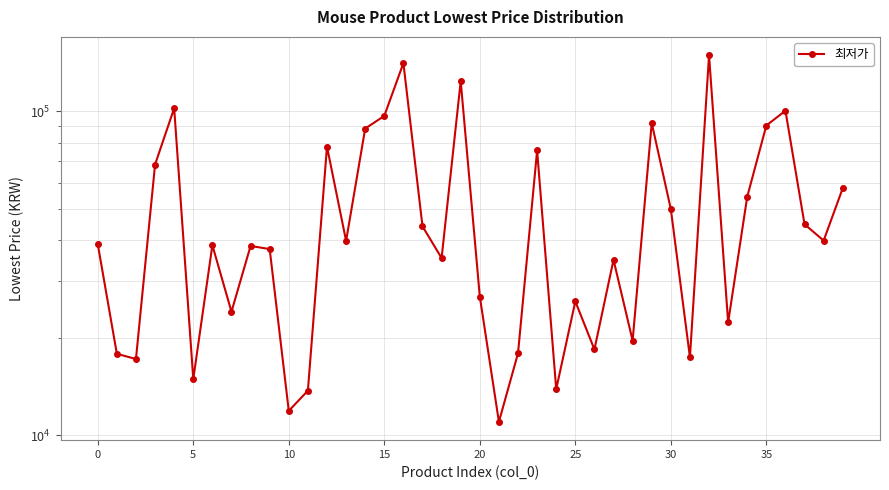

At which category does the chart reach its minimum across all series?

21